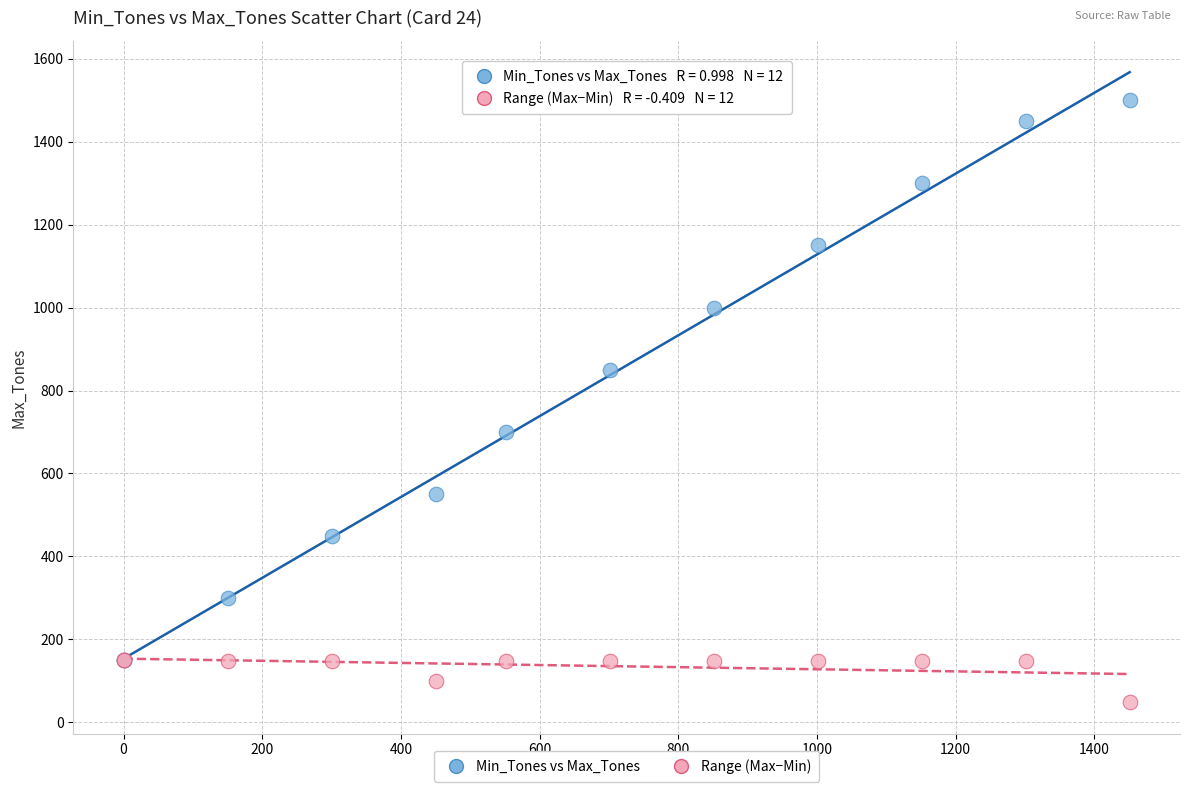

In the Min_Tones vs Max_Tones series, what Y value is closest to 825?

850